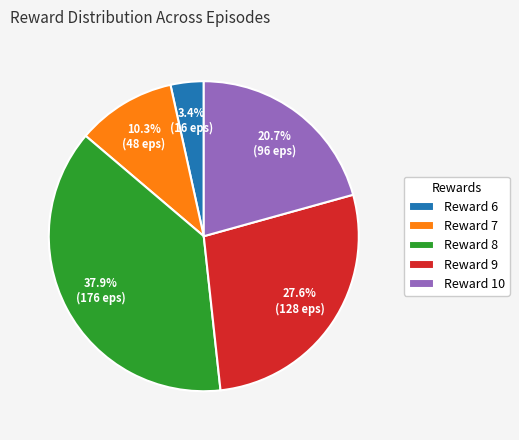

Combined, do Reward 9 and Reward 10 account for over 50%?

No